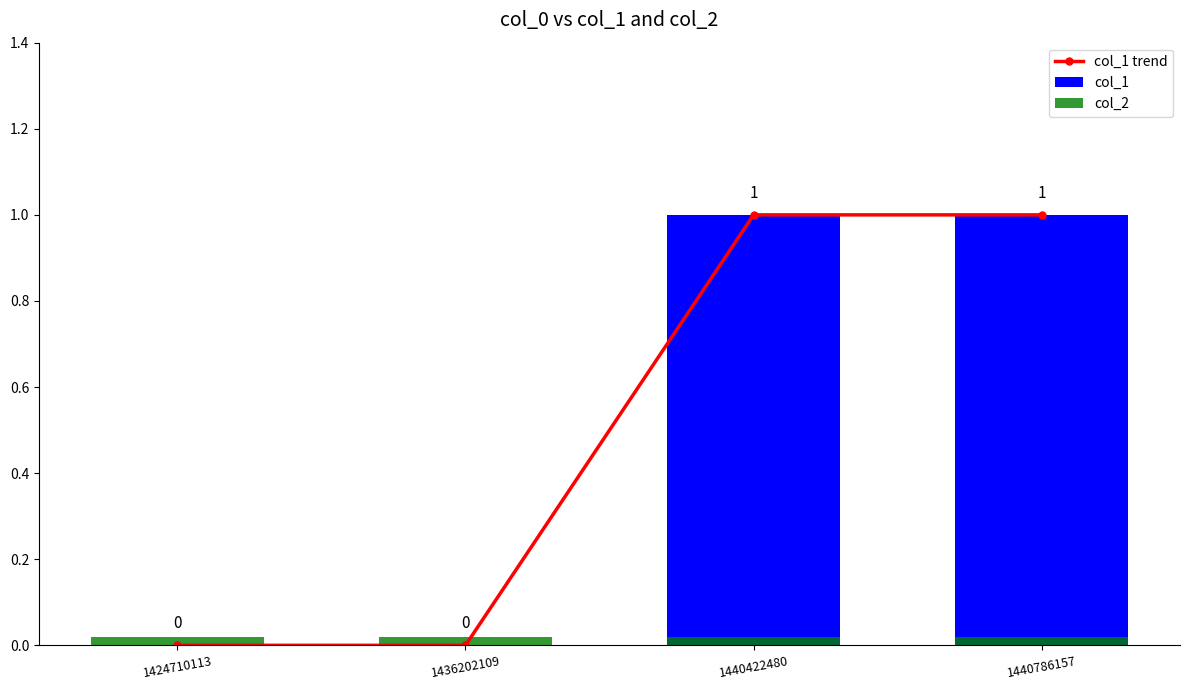

True or false: the data shows 0 at 1440422480.

False